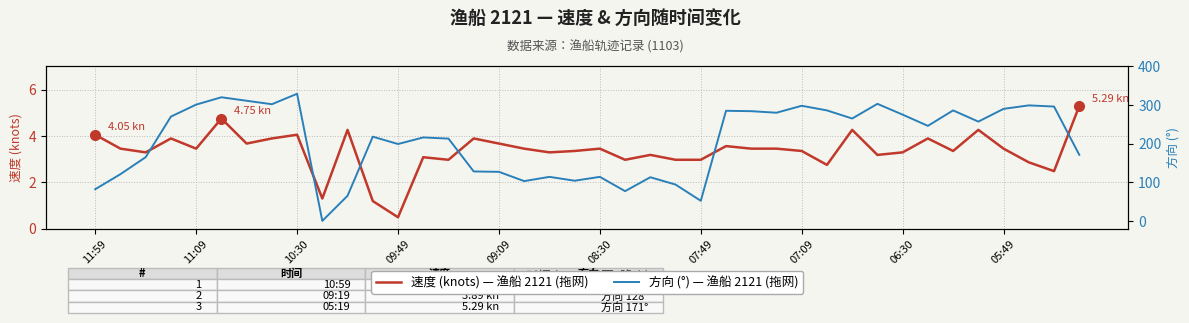

What is the total value across all series at 11?

219.2